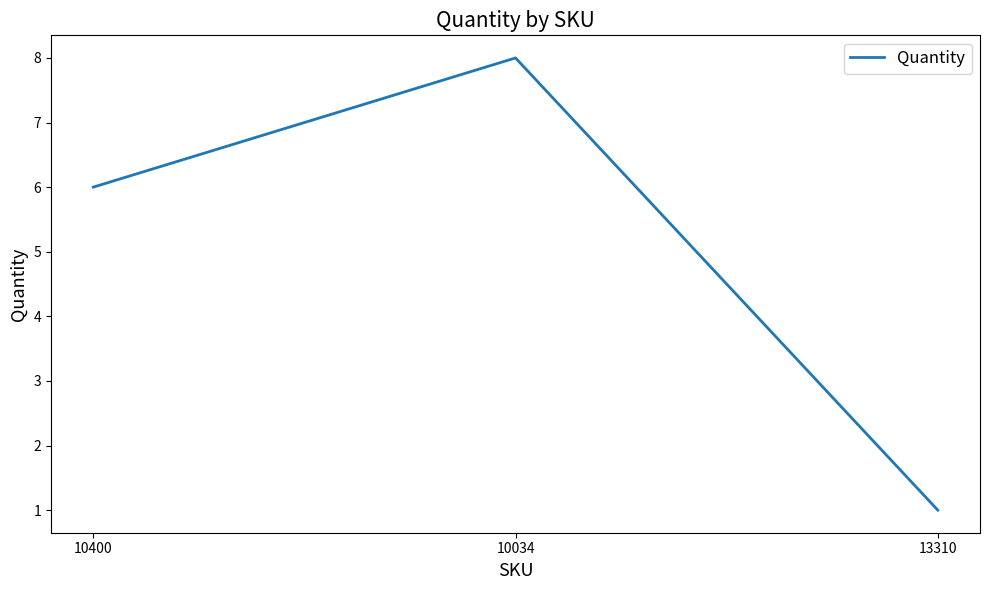

What is the smallest value displayed?

1